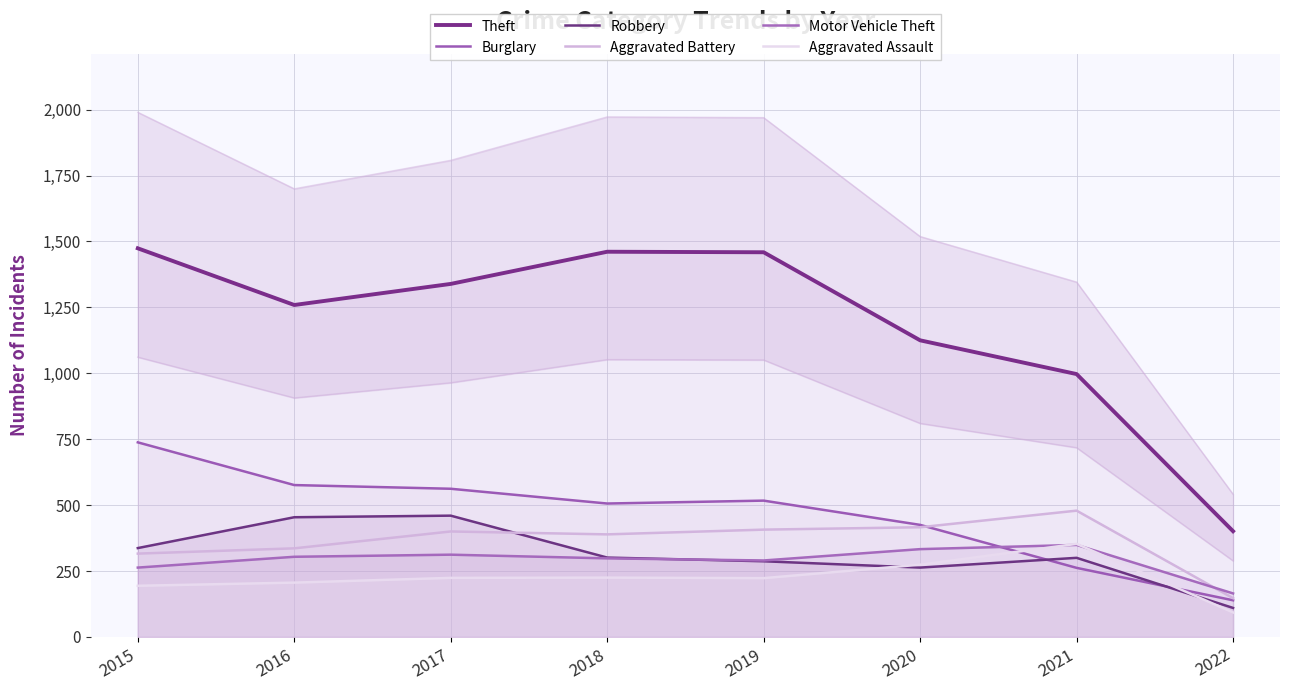

True or false: Theft and Aggravated Assault intersect in this chart.

False